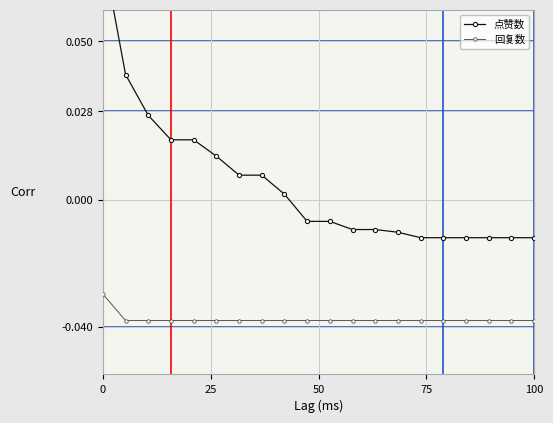

True or false: 点赞数 and 回复数 cross at least once.

False